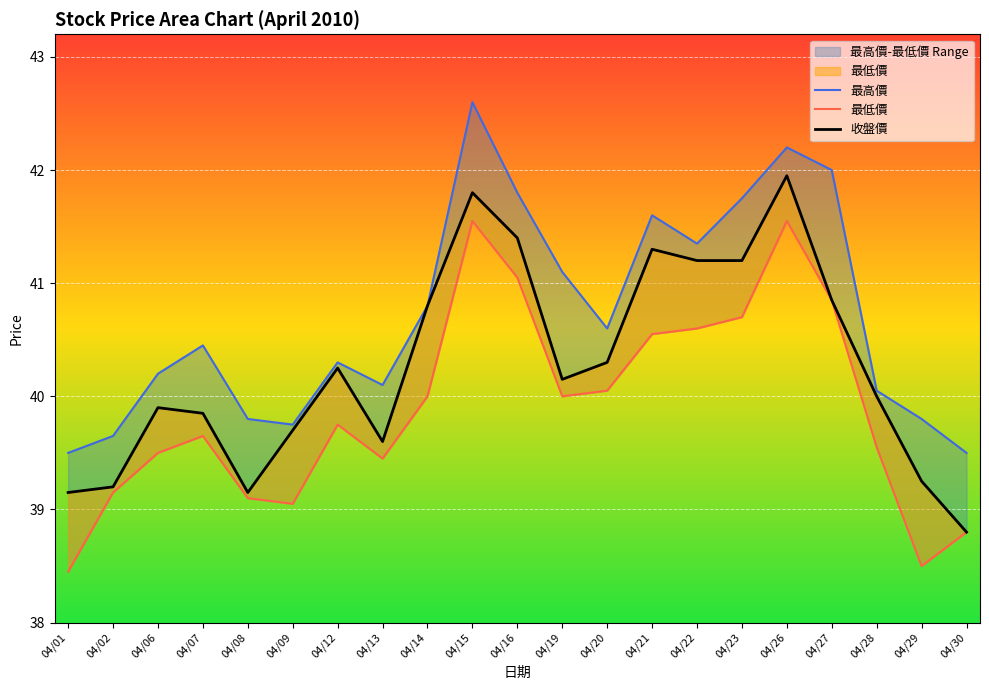

What is the total value across all series at 04/29?

117.5